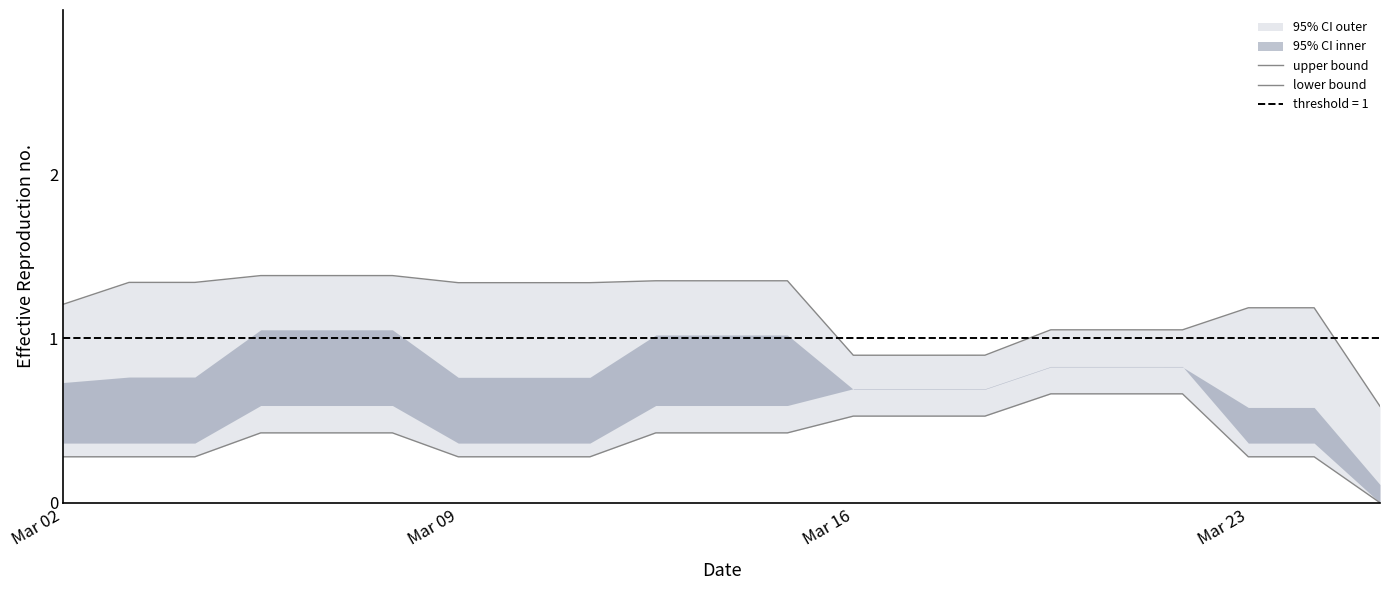

Which series has the largest total across all categories?

upper bound